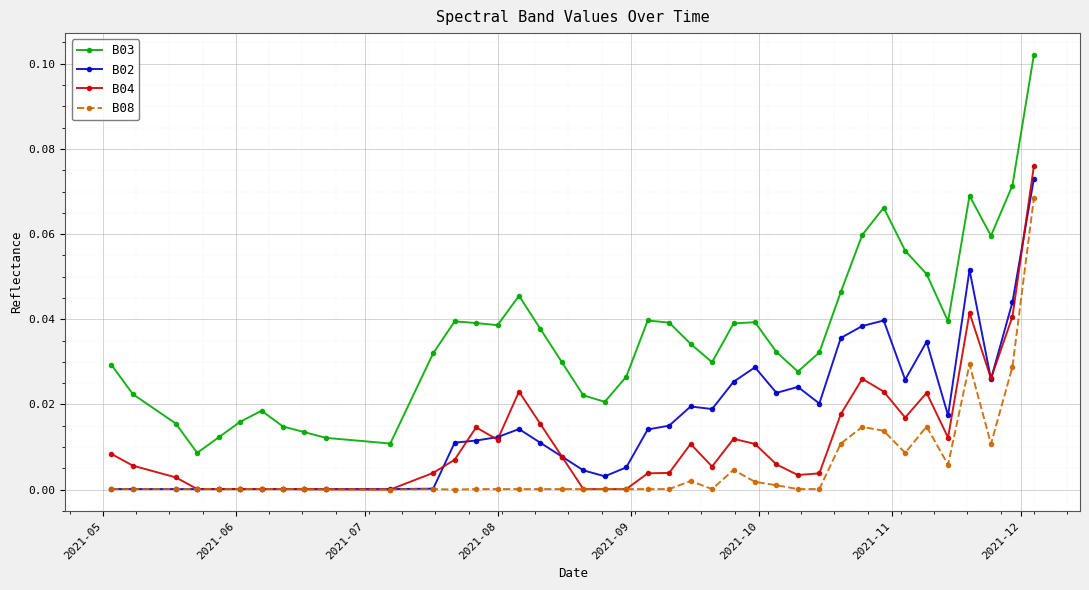

True or false: B08 has more than 2 interior local peaks.

True